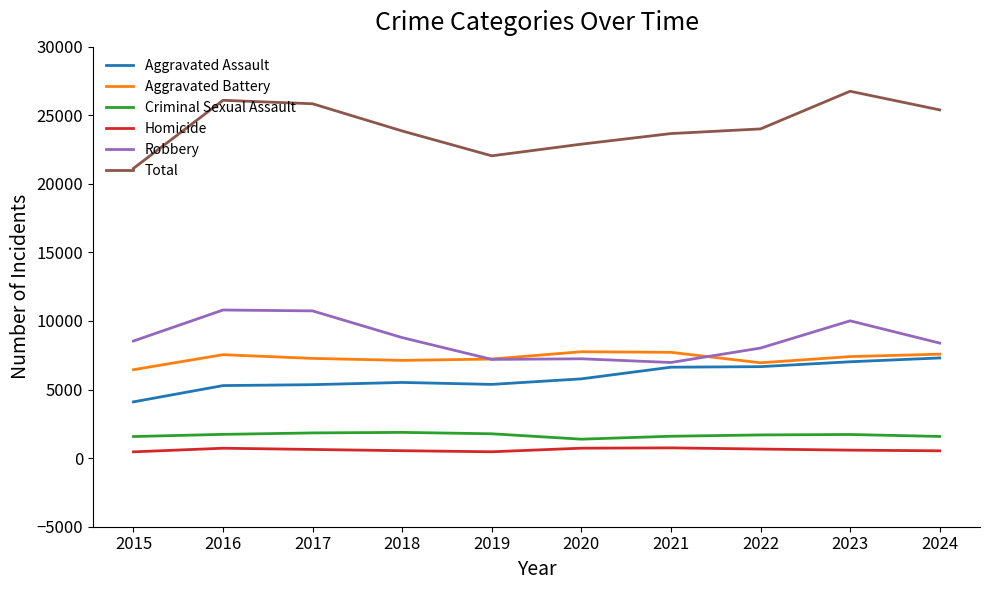

Which category has the highest value across all series?

2023